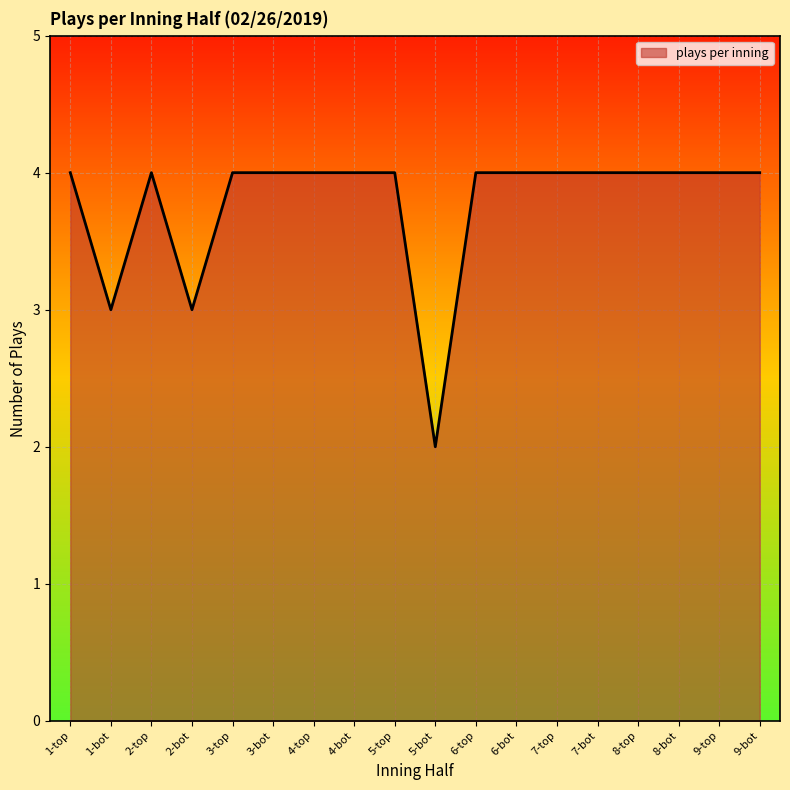

What position from the left is 7-top?

13